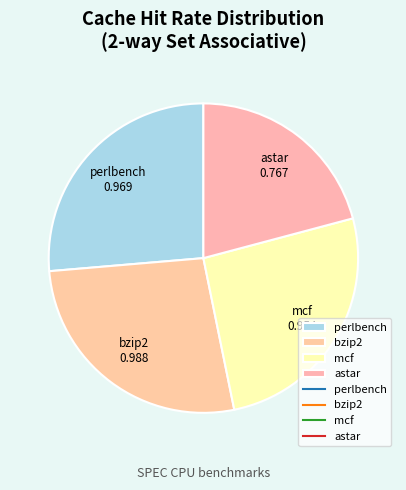

How many segments does this pie chart have?

4